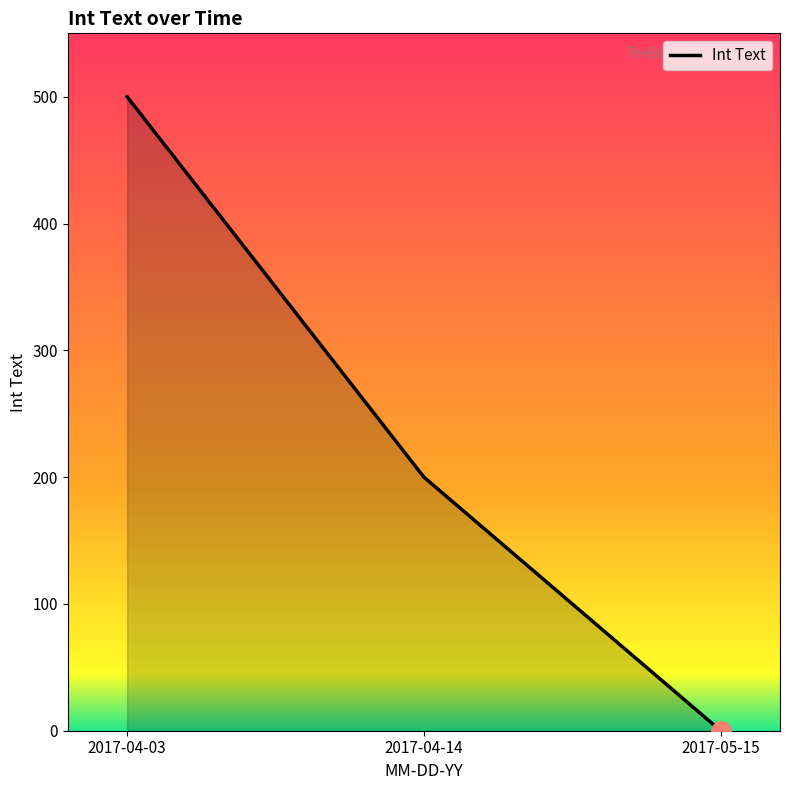

Approximately how many times larger is the value at 2017-04-14 compared to 2017-04-03?

0.4